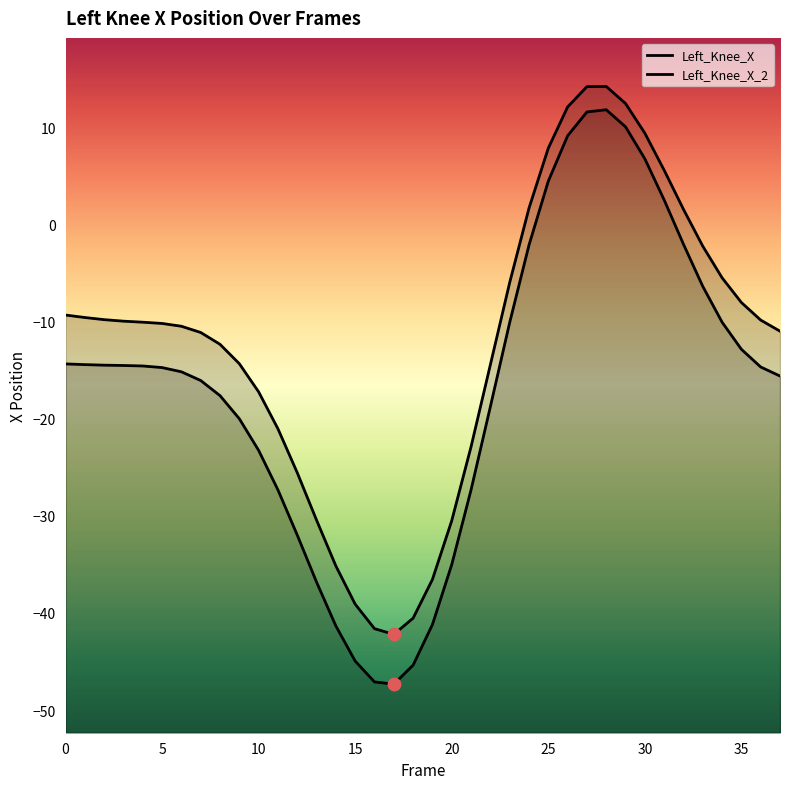

At which category is the sum across all series the highest?

28